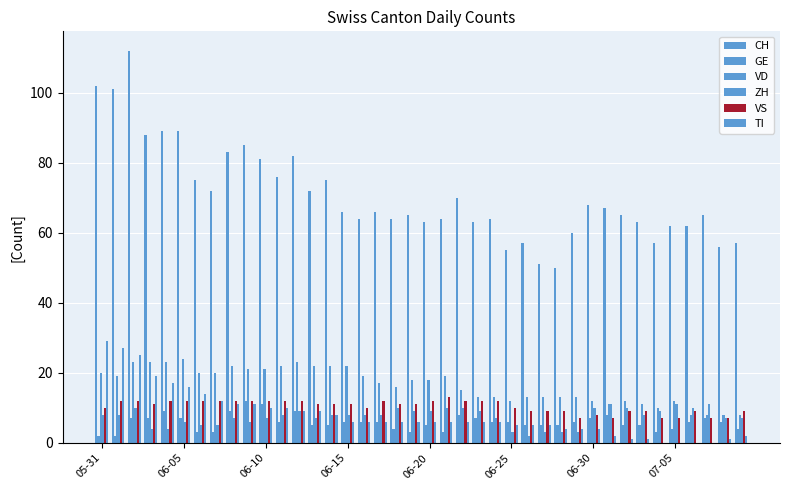

What is the value of the VD bar at the 29th from the left?

13